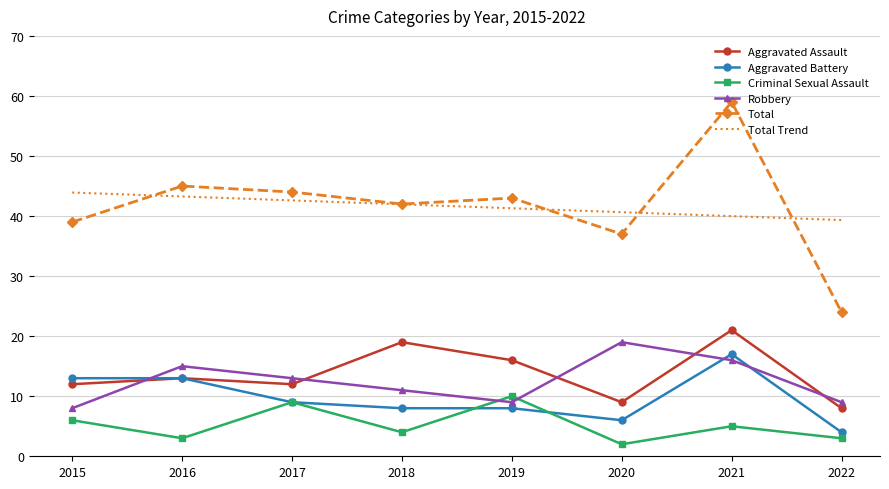

True or false: Aggravated Battery and Robbery intersect in this chart.

True